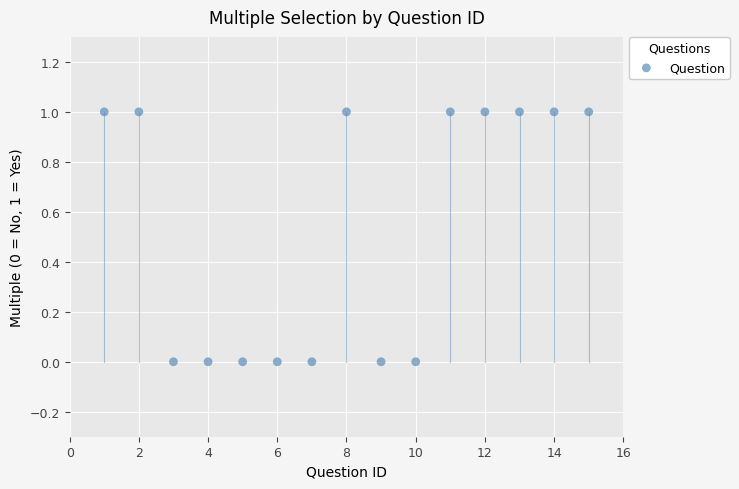

What is the range of X values (max minus min)?

14